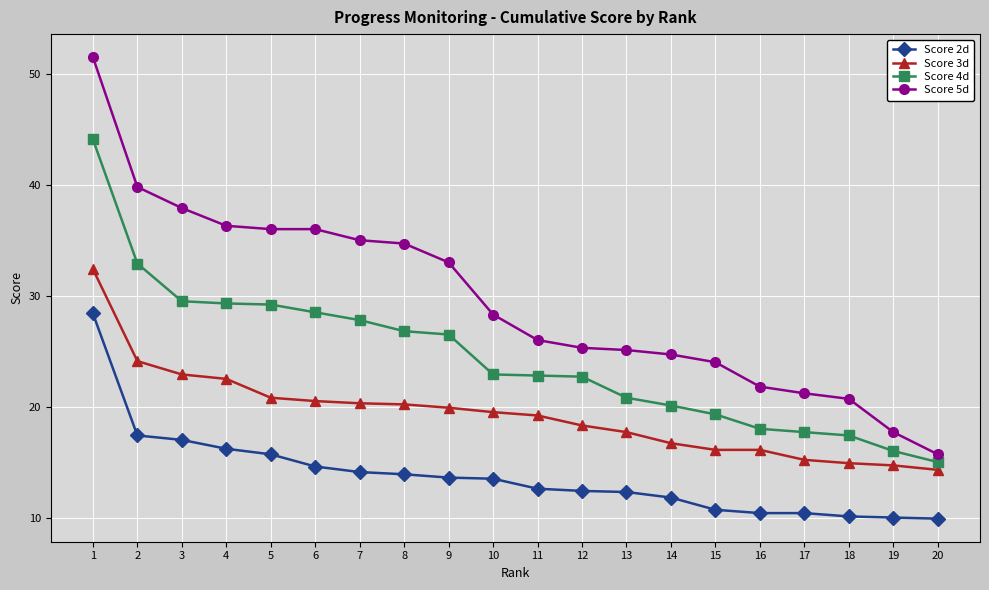

Is this an area chart (filled region under the line)?

No